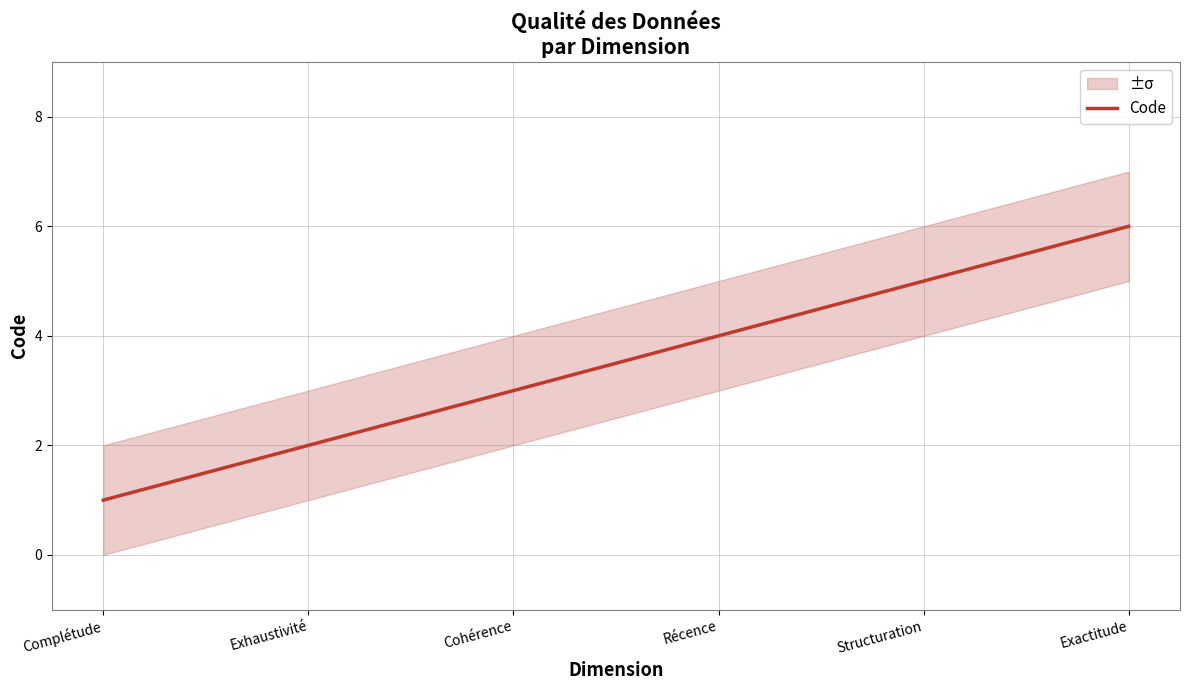

Does the chart display data point markers on the line(s)?

No